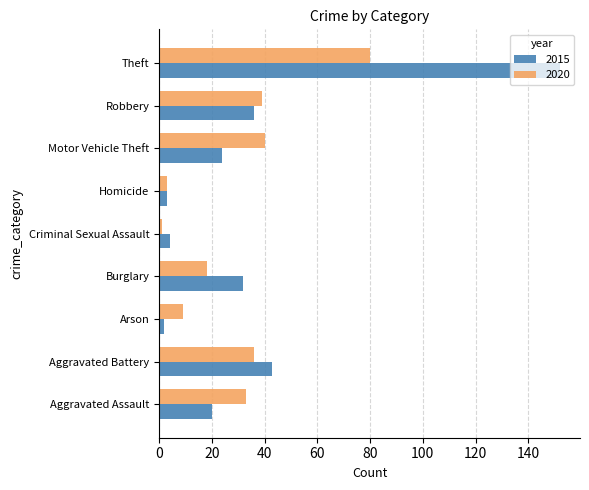

At which label does 2020 reach its peak?

Theft